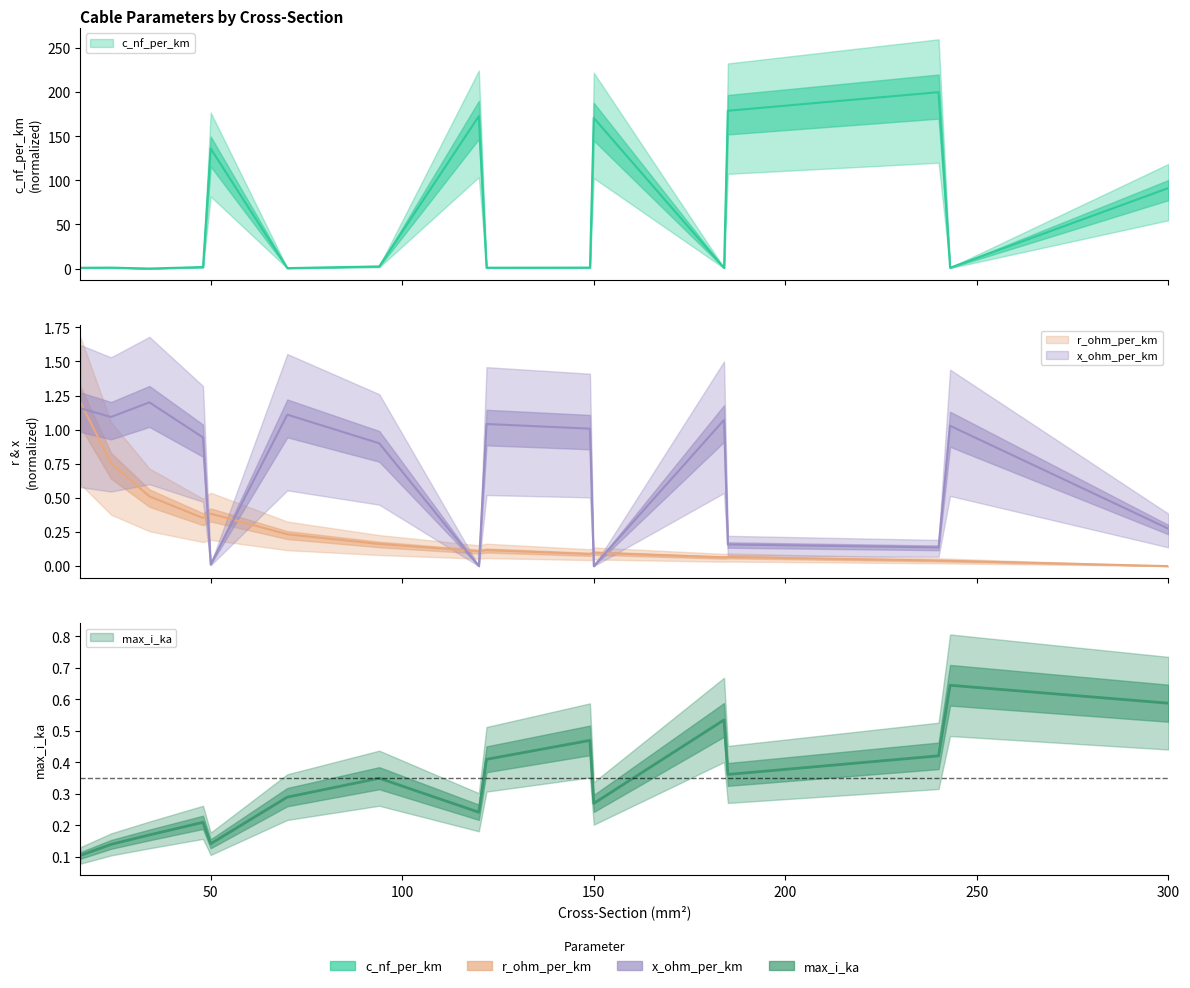

Between 24 and 48, which series saw the biggest shift?

c_nf_per_km